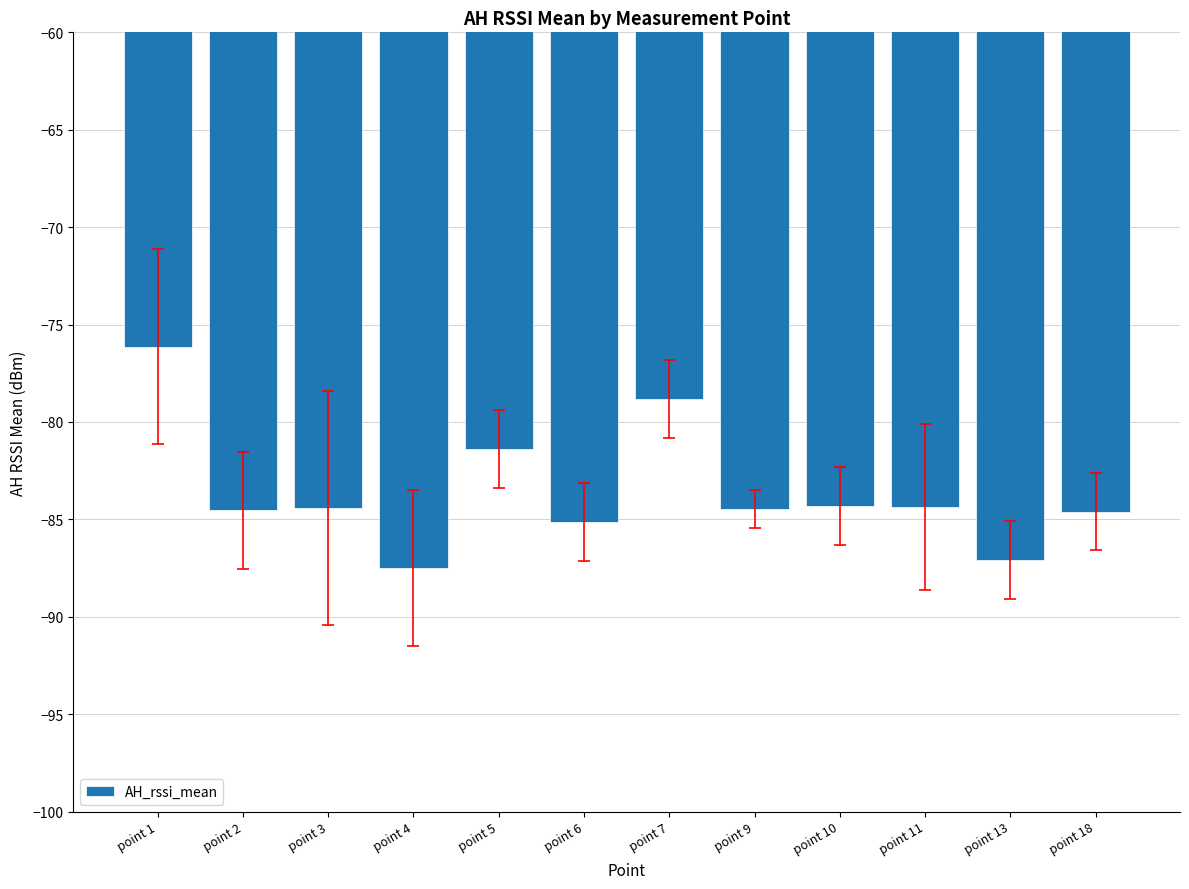

How many data points are less than -84?

9